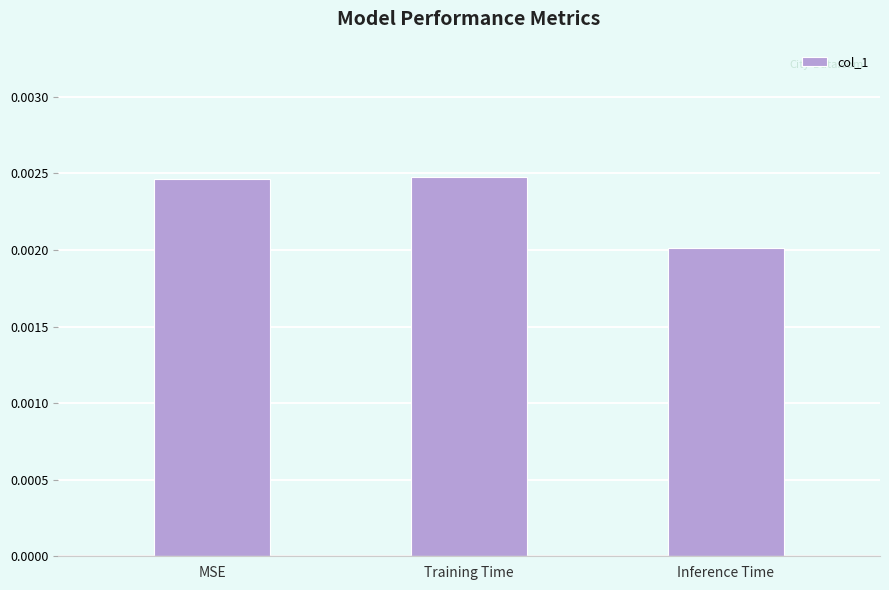

What is the label of the 3rd bar from the left?

Inference Time